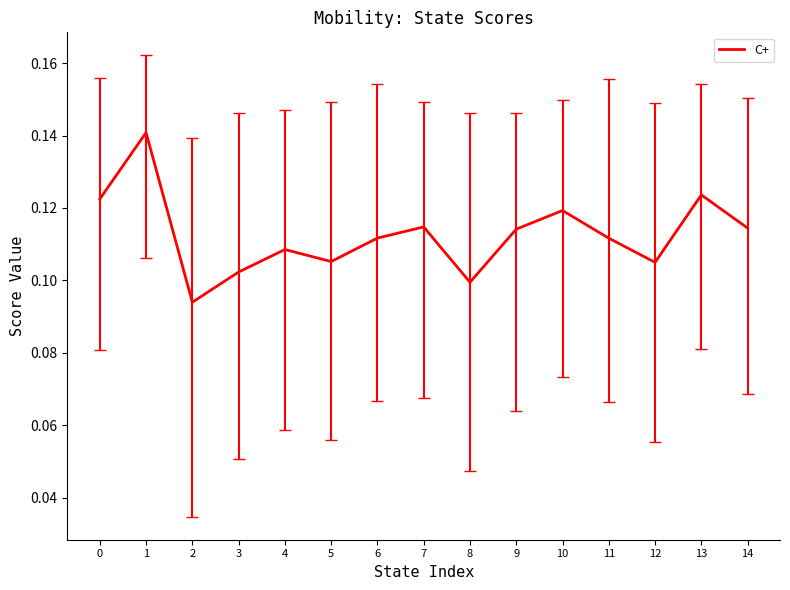

Which has a higher value, 13 or 12?

13